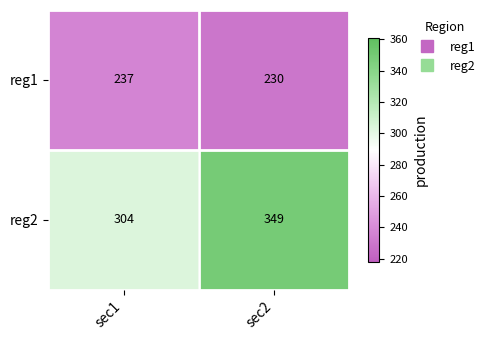

What is the sum of all reg2 values?

653